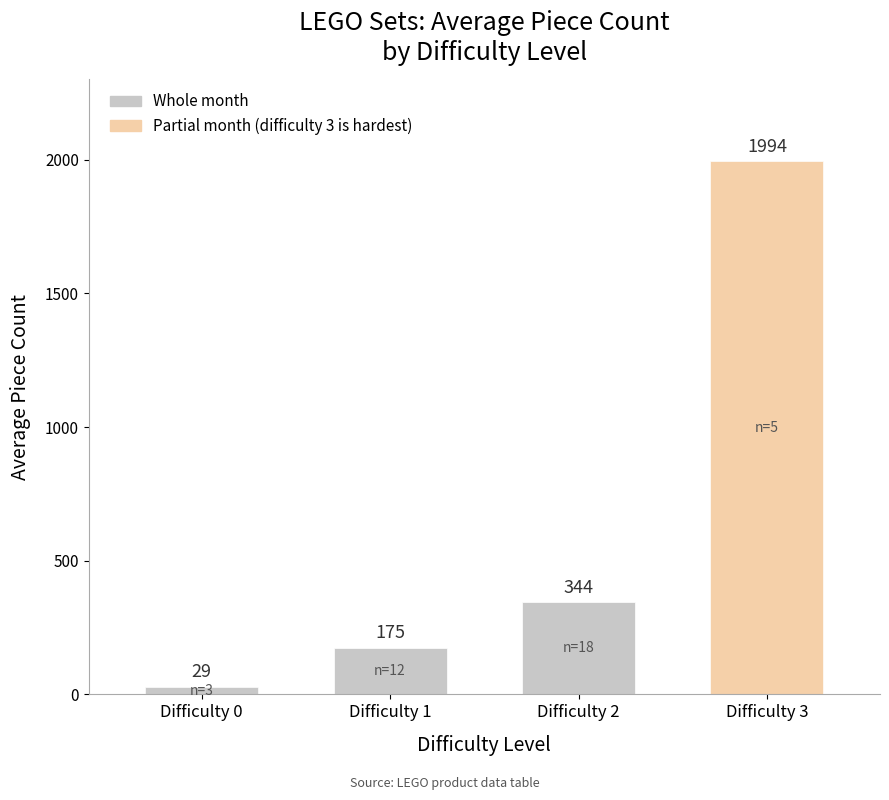

What is the value of the 1st bar from the left?

29